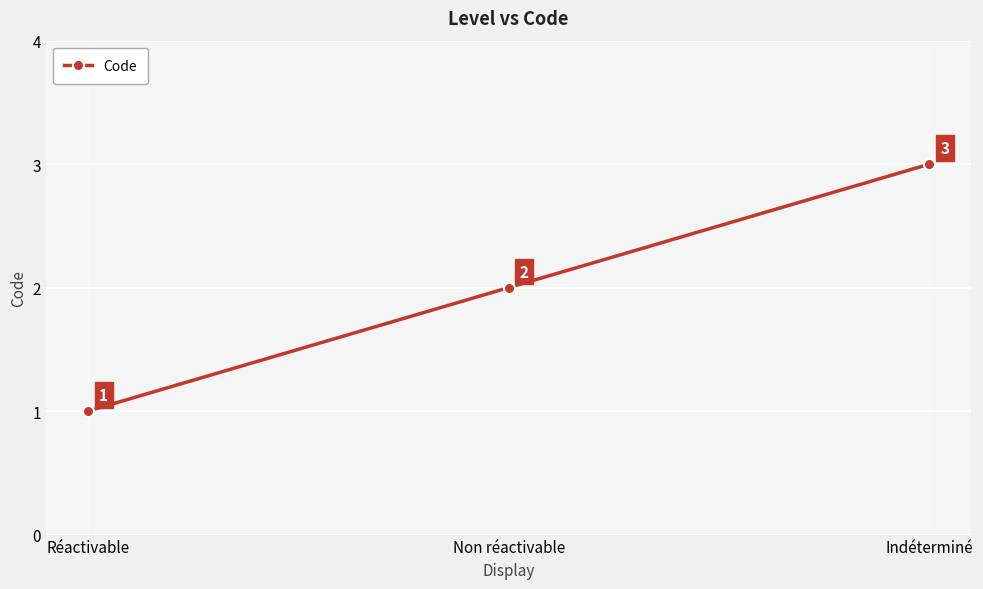

What is the approximate value at Réactivable?

1